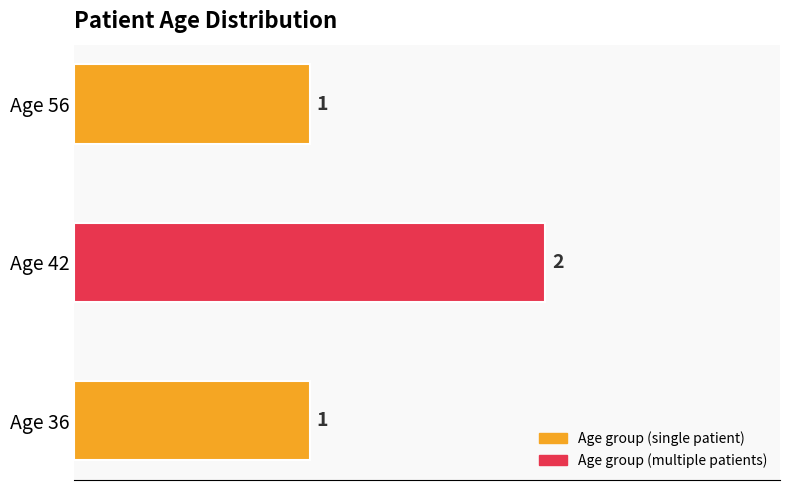

Reading bottom to top, what are all the values shown in this chart?

1	2	1